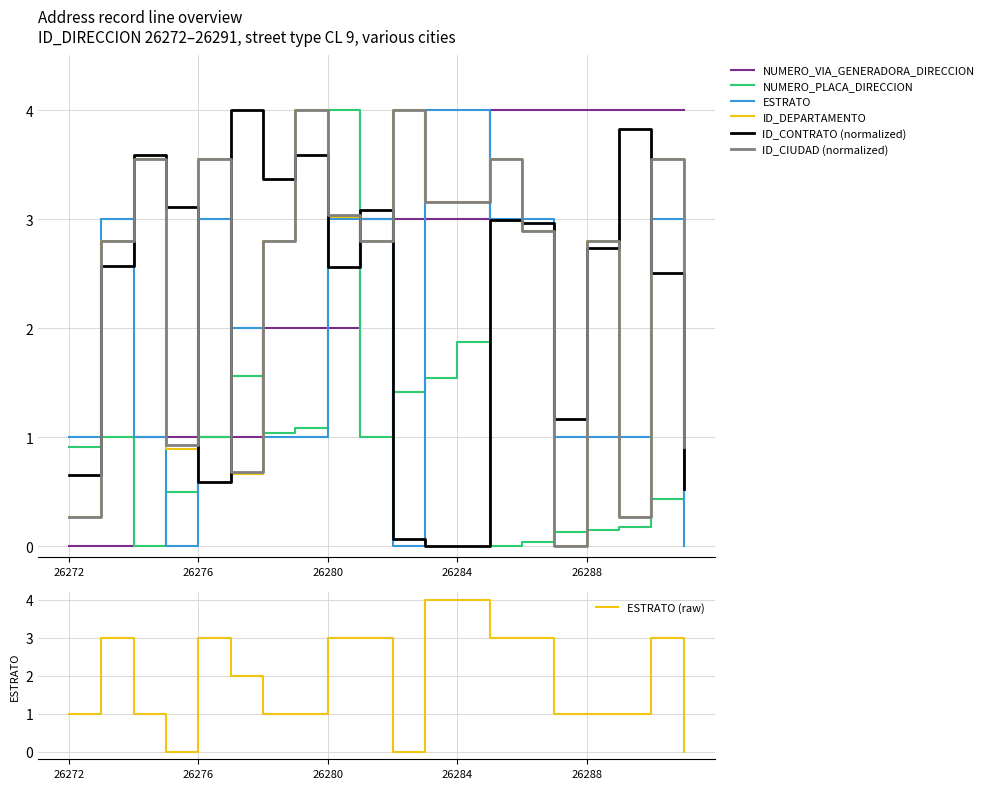

Which series has the largest total across all categories?

NUMERO_VIA_GENERADORA_DIRECCION